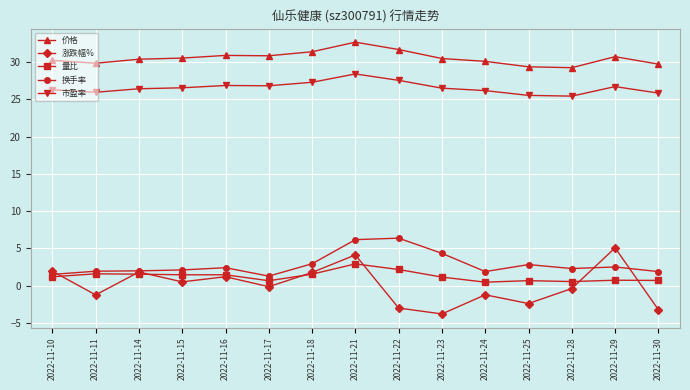

In 市盈率, how many points are lower than both neighbors (excluding endpoints)?

3